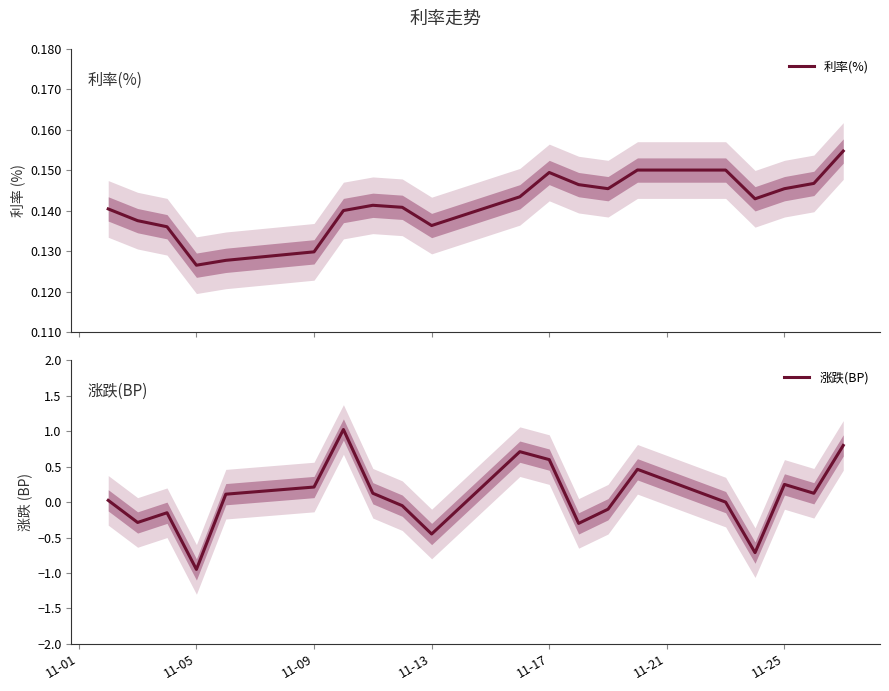

At which label does 涨跌(BP) reach its minimum?

11-05